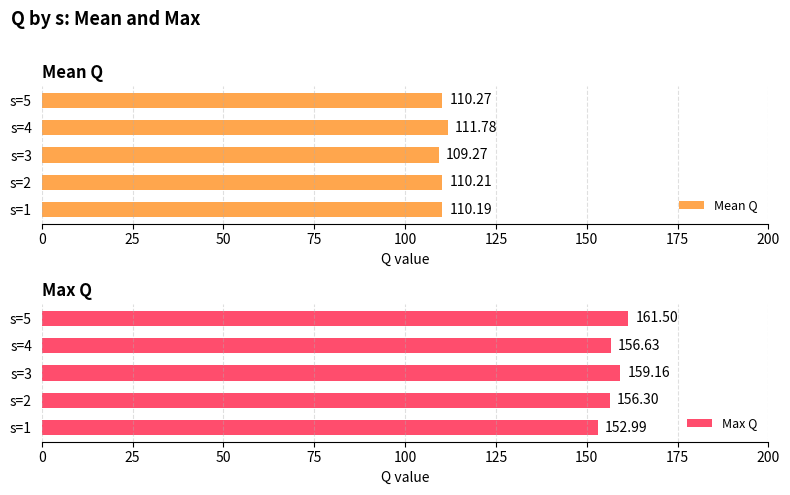

What is the sum of the Mean Q values at s=2 and s=1?

220.4